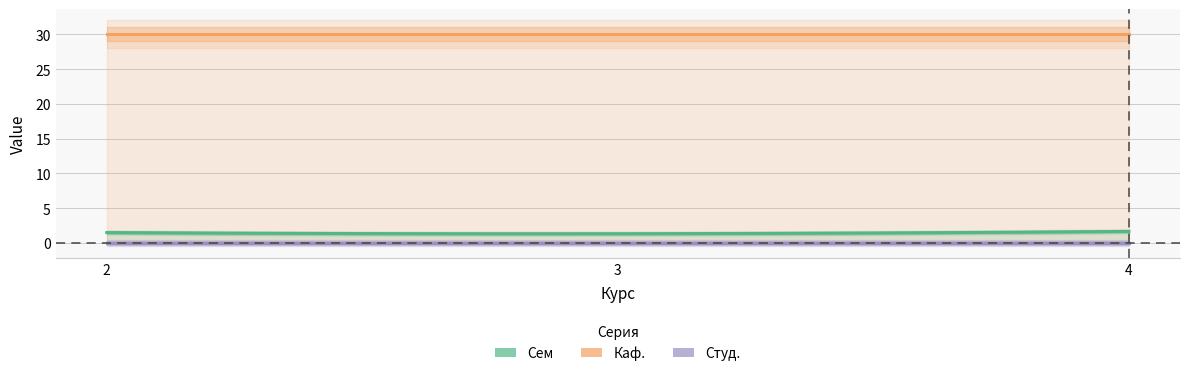

Is the value of Каф. at 4 greater than the value of Студ. at 3?

Yes